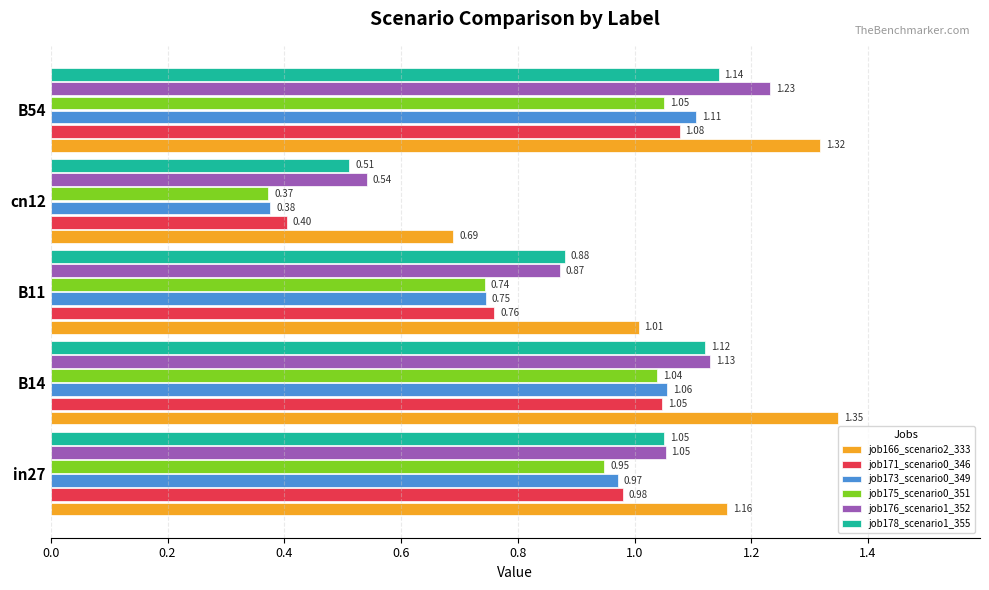

List the series in order of their peak value, lowest first.

job175_scenario0_351, job171_scenario0_346, job173_scenario0_349, job178_scenario1_355, job176_scenario1_352, job166_scenario2_333